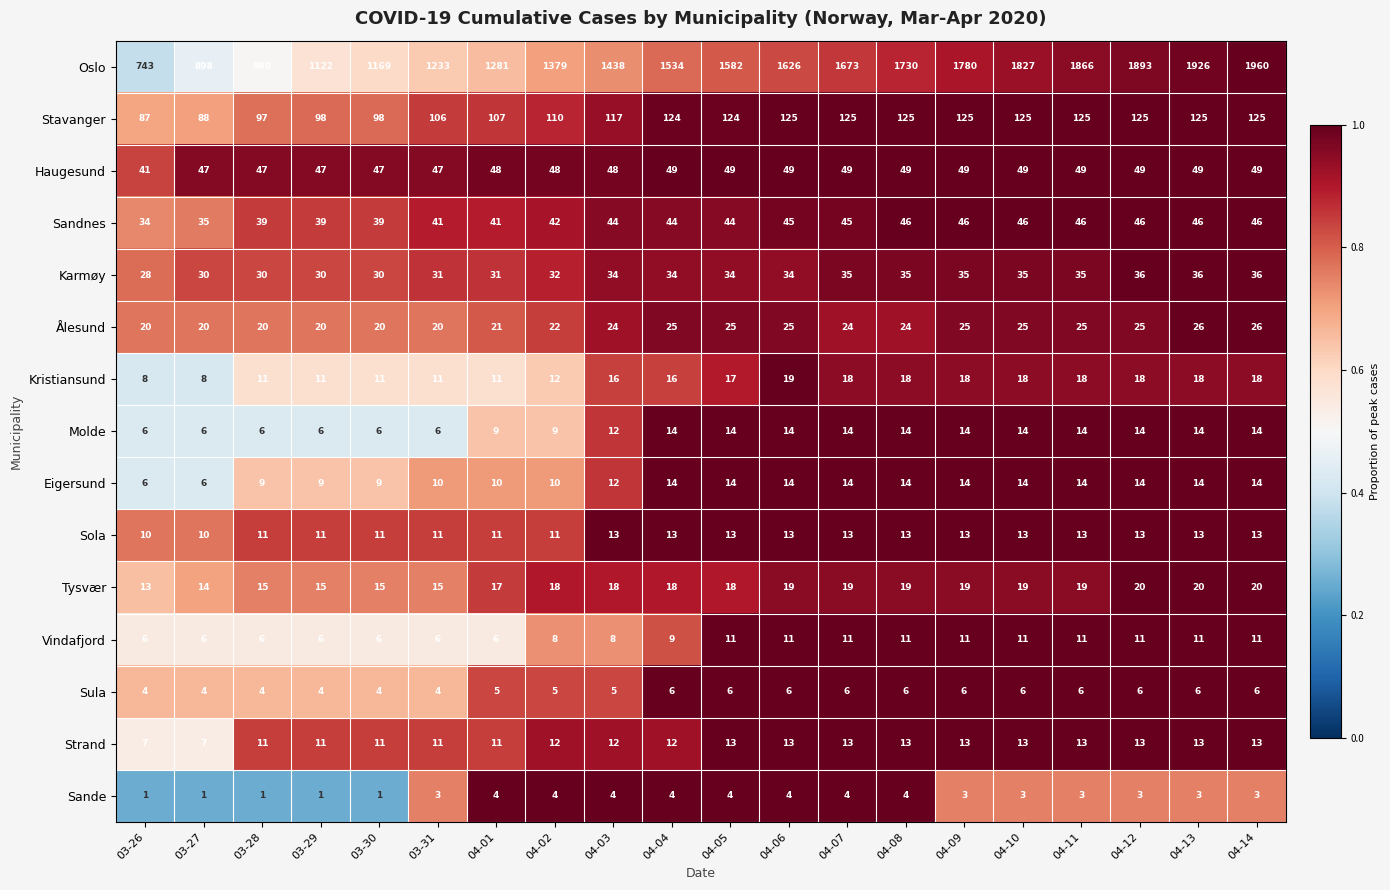

Which series has the largest range (max minus min)?

Oslo